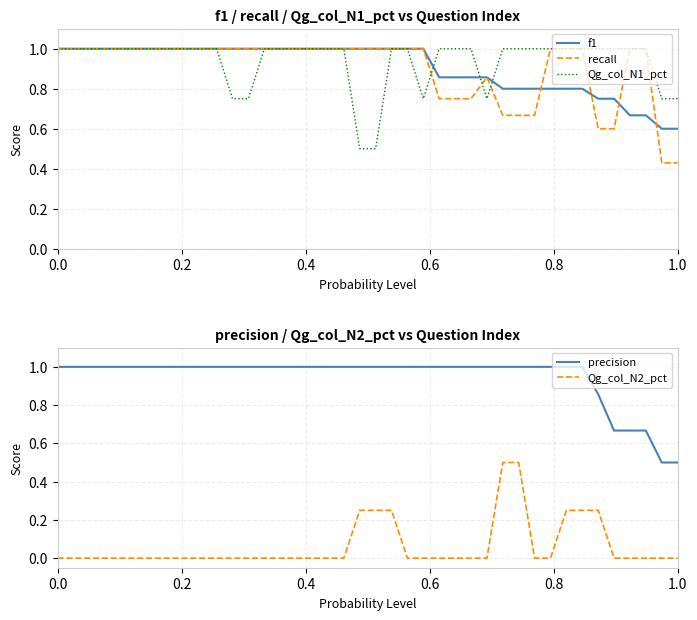

What is the highest value of the recall series?

1.0